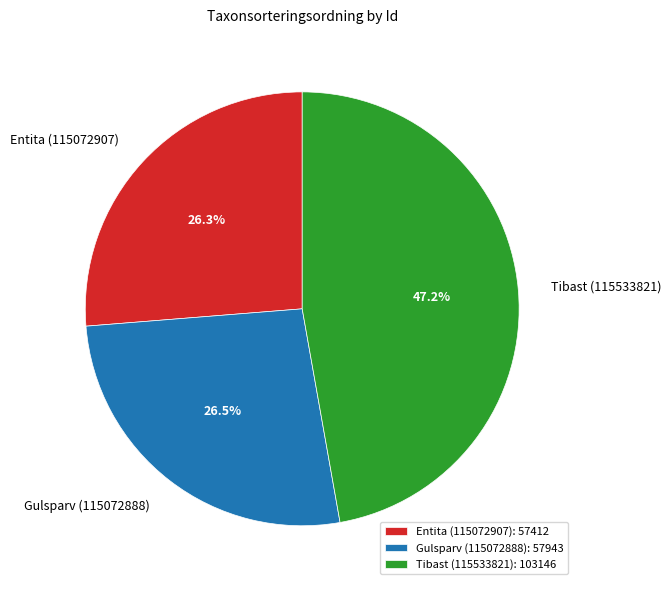

Between Entita (115072907) and Tibast (115533821), which is larger?

Tibast (115533821)